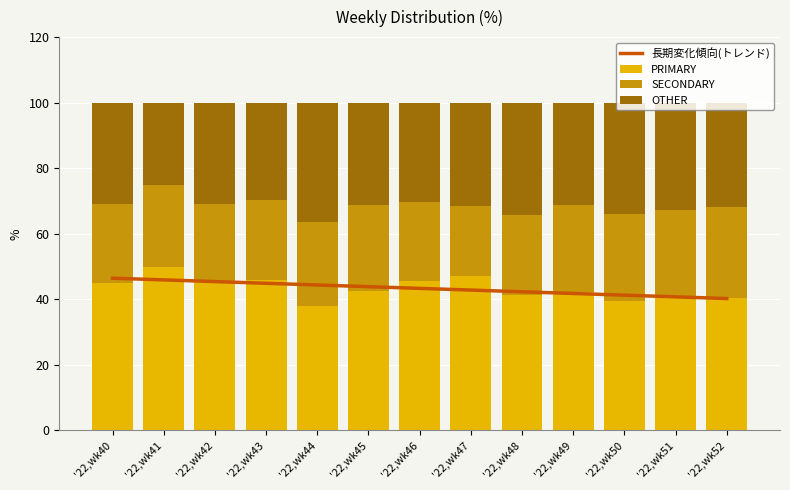

What is the value of the PRIMARY bar at the 5th from the left?

38.0